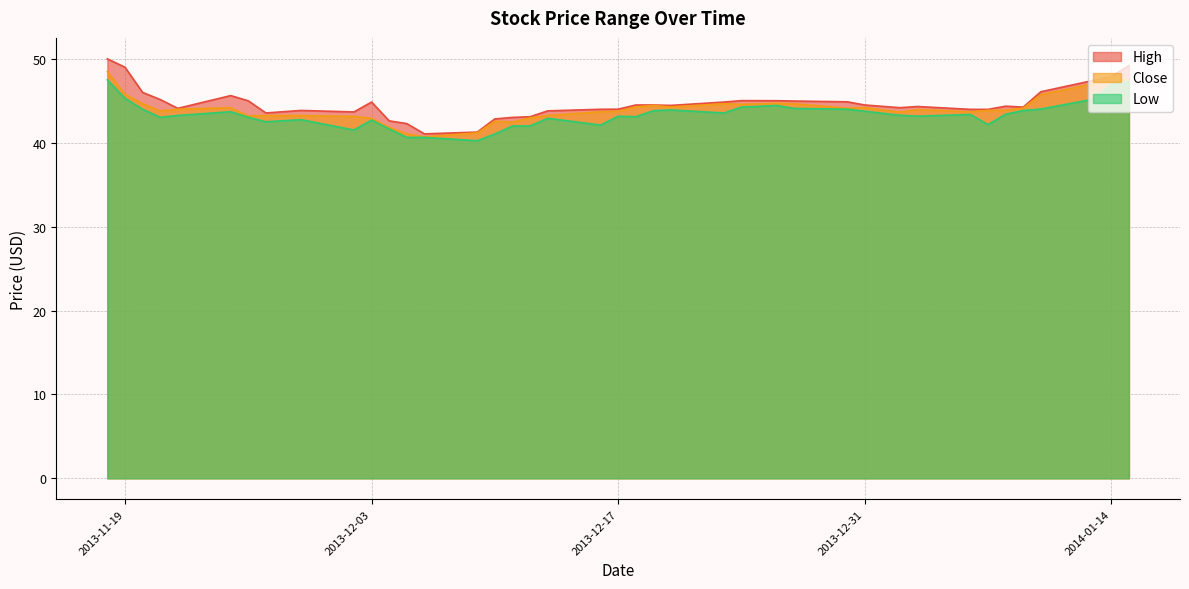

What is the maximum value for Low?

47.5